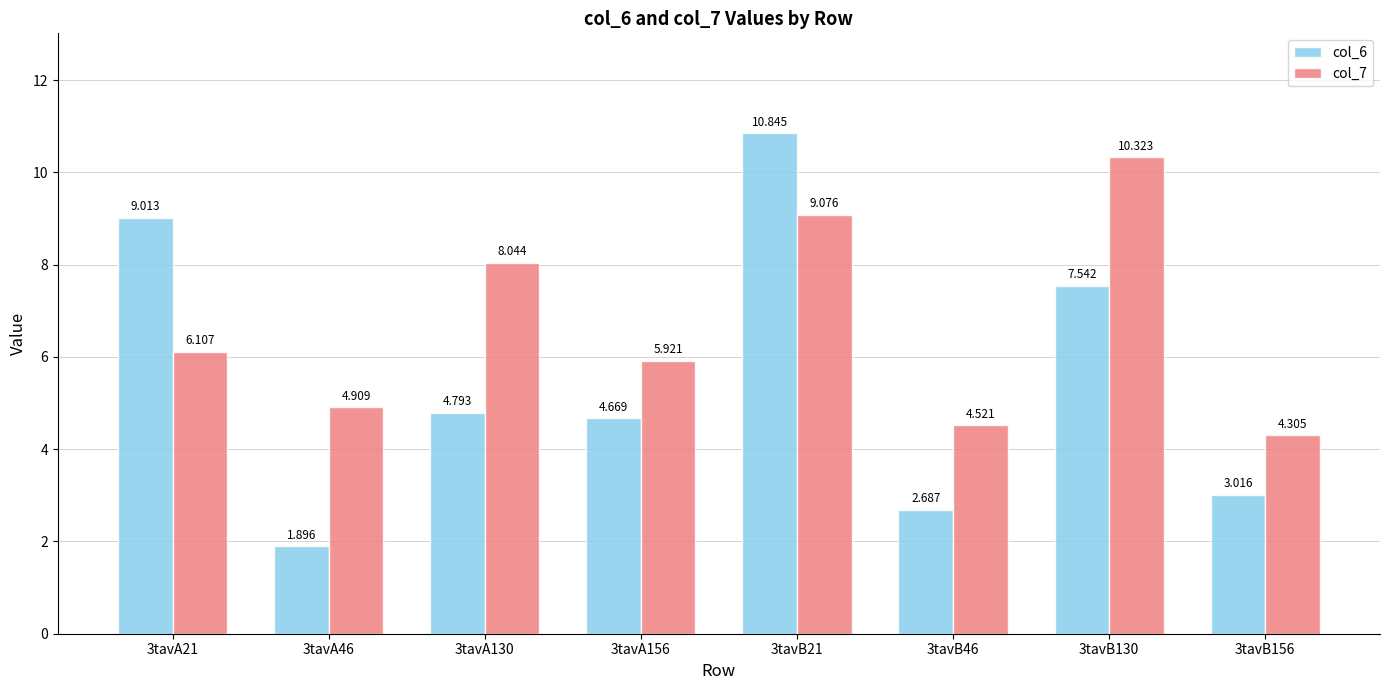

What is the minimum value for col_7?

4.3